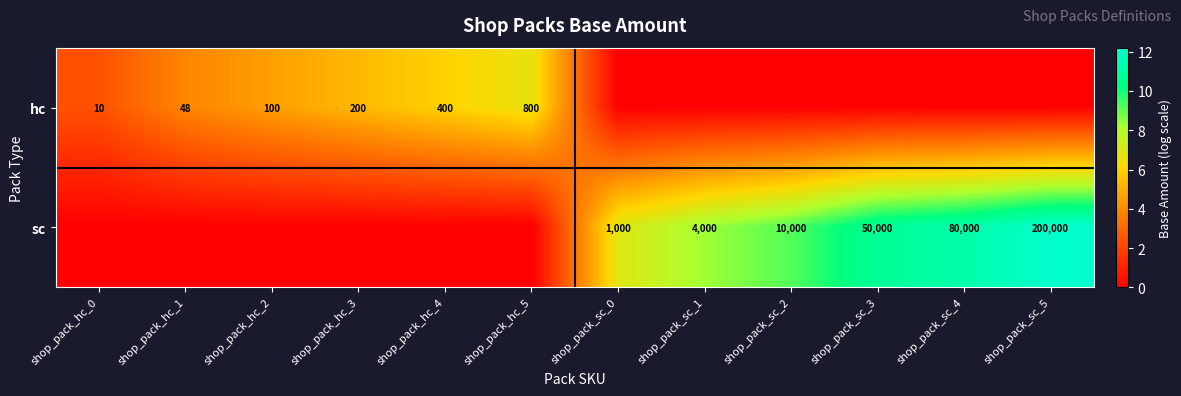

At how many categories does at least one series exceed 10?

3